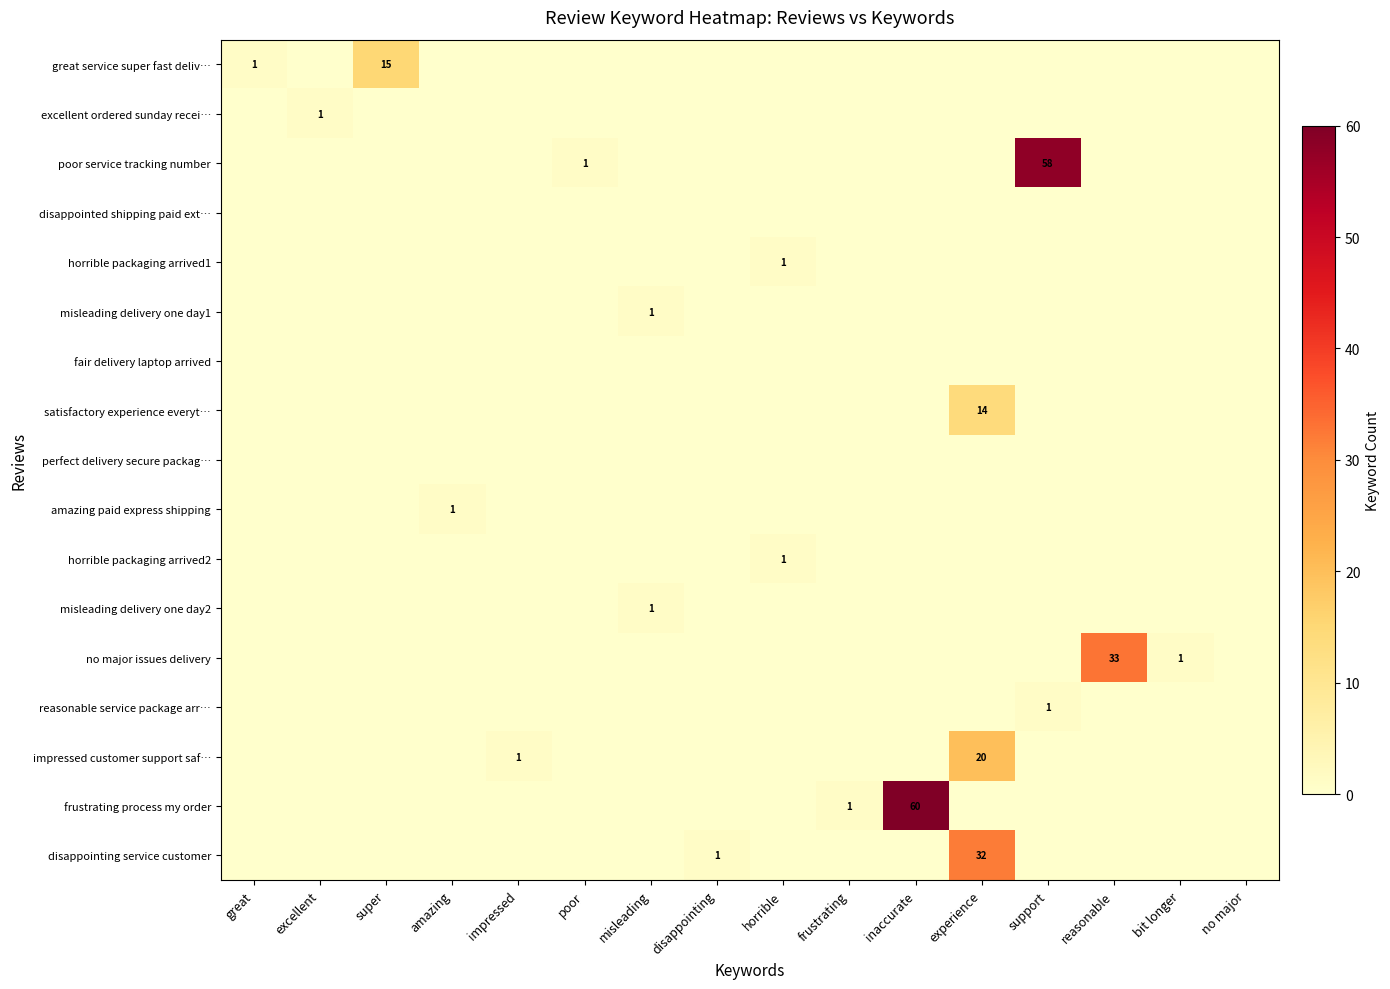

True or false: impressed customer support saf… has a value of 13 at experience.

False